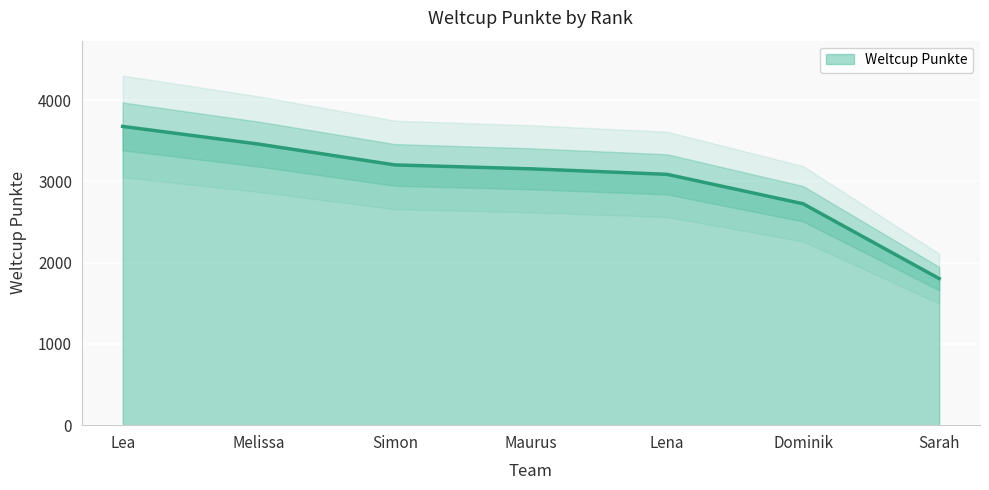

What is the difference between the maximum and second lowest values?

952